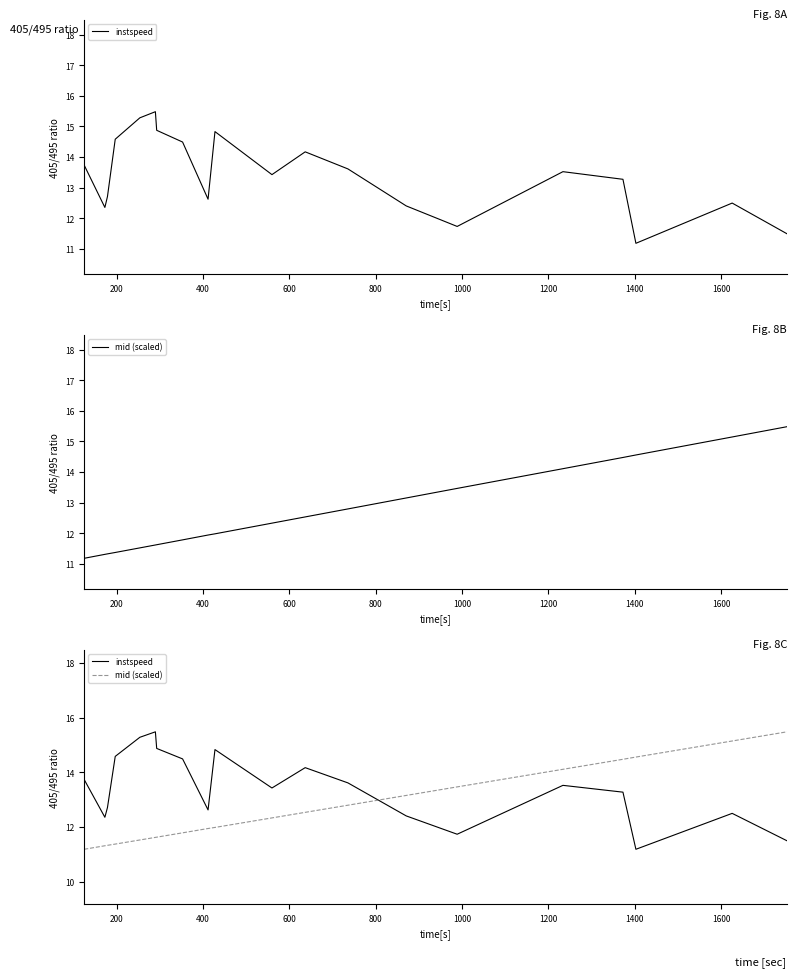

What is the sum of all instspeed values?

268.3